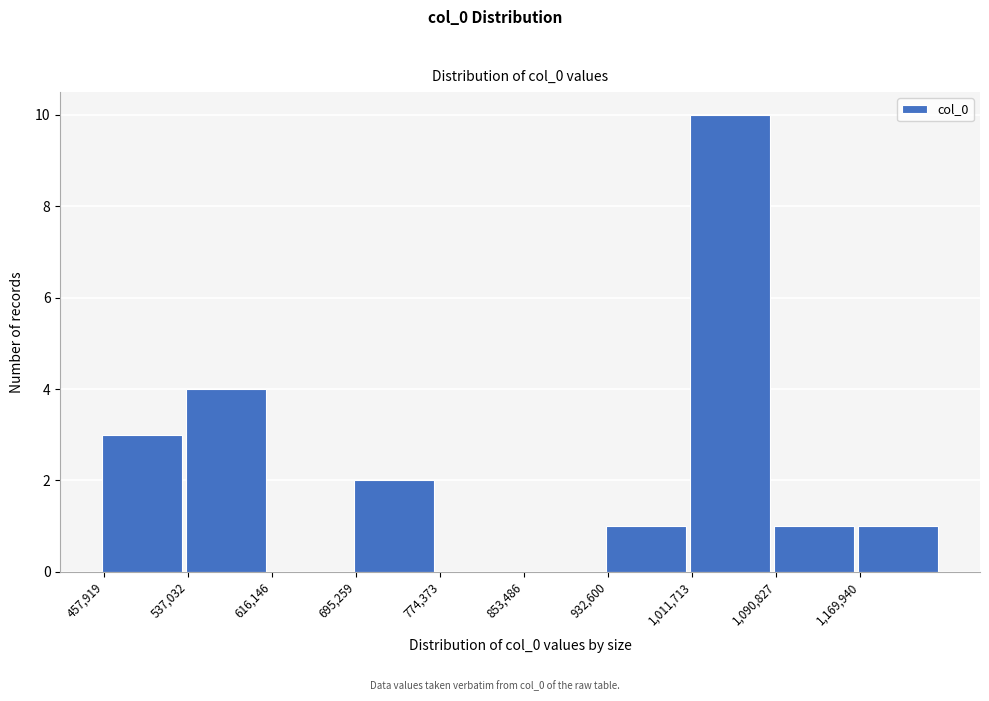

Which range on the x-axis has the tallest bar?

1010000 to 1090000